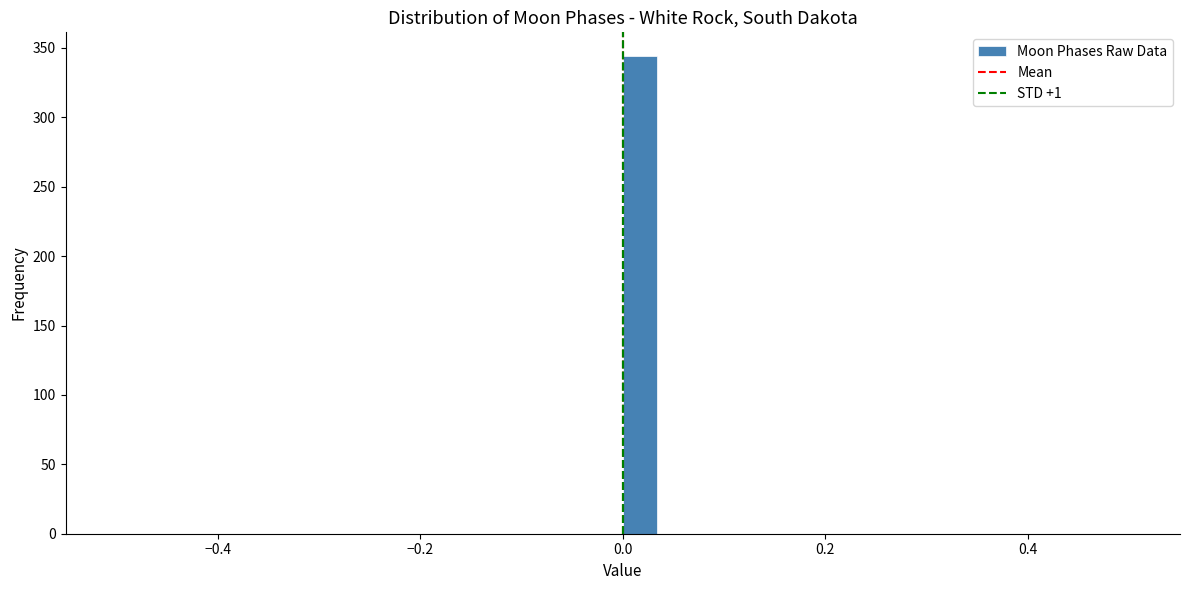

Read against the x-axis, roughly where is the centre of the tallest bar?

0.02